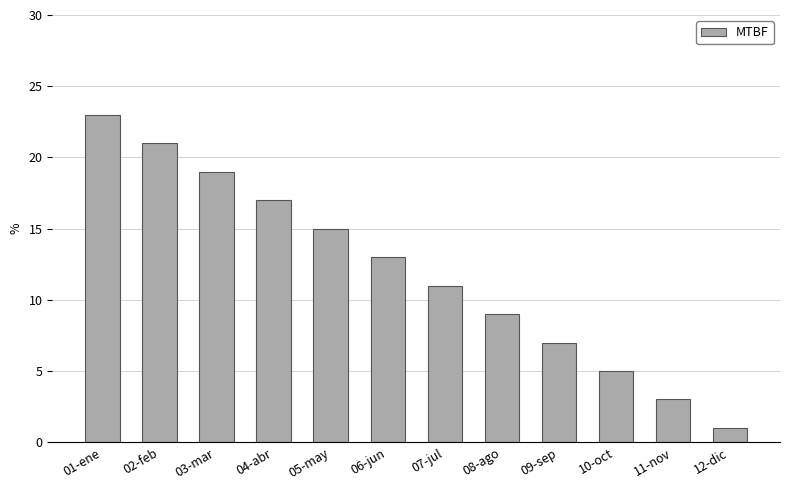

Are the bars horizontal?

No